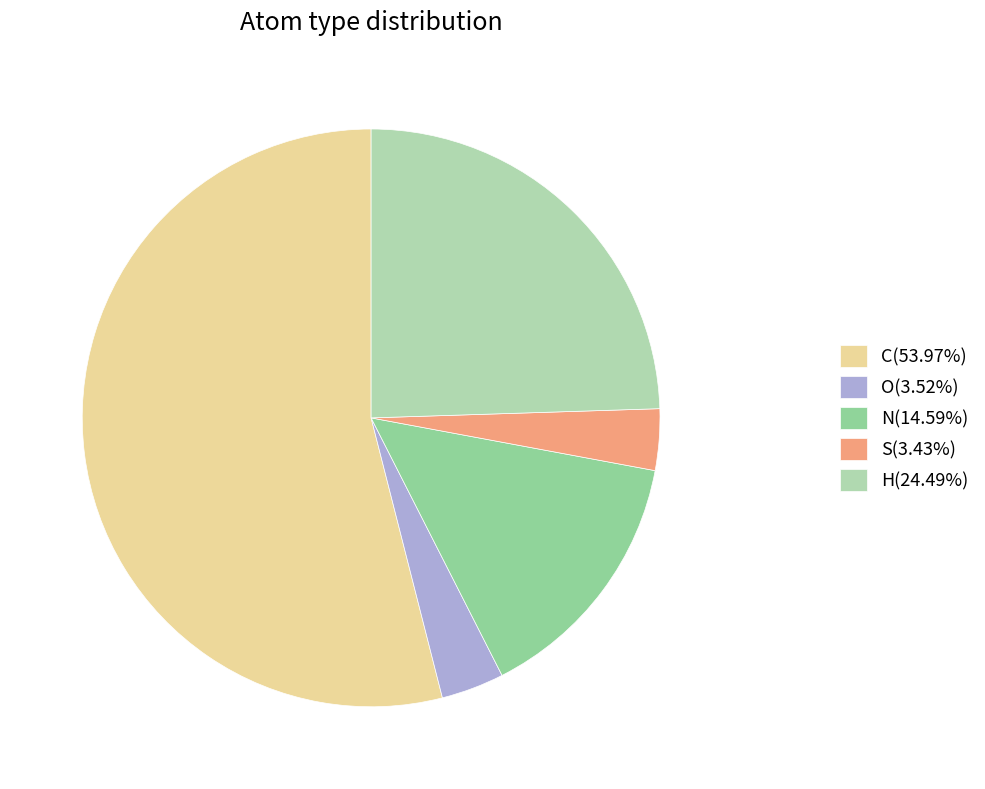

How many segments does this pie chart have?

5